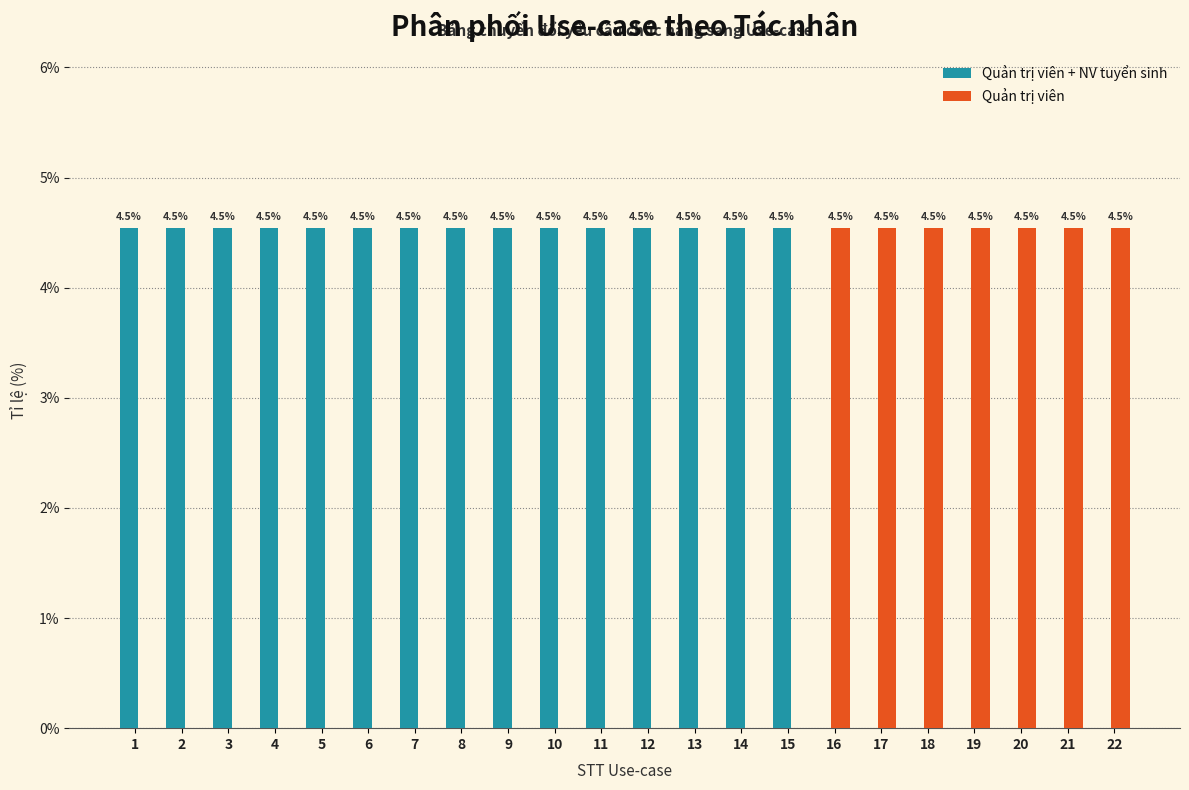

Reading left to right, transcribe all the data shown in this chart.

Quản trị viên + NV tuyển sinh: 1=4.5	2=4.5	3=4.5	4=4.5	5=4.5	6=4.5	7=4.5	8=4.5	9=4.5	10=4.5	11=4.5	12=4.5	13=4.5	14=4.5	15=4.5	16=0.0	17=0.0	18=0.0	19=0.0	20=0.0	21=0.0	22=0.0
Quản trị viên: 1=0.0	2=0.0	3=0.0	4=0.0	5=0.0	6=0.0	7=0.0	8=0.0	9=0.0	10=0.0	11=0.0	12=0.0	13=0.0	14=0.0	15=0.0	16=4.5	17=4.5	18=4.5	19=4.5	20=4.5	21=4.5	22=4.5